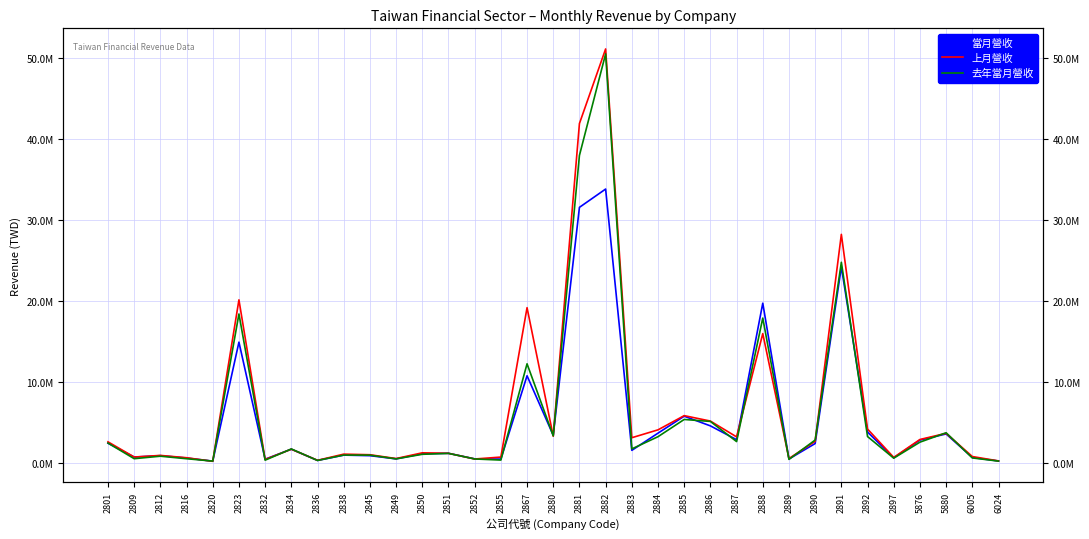

What is the value of the 去年當月營收 point at the 2nd from the left?

476464